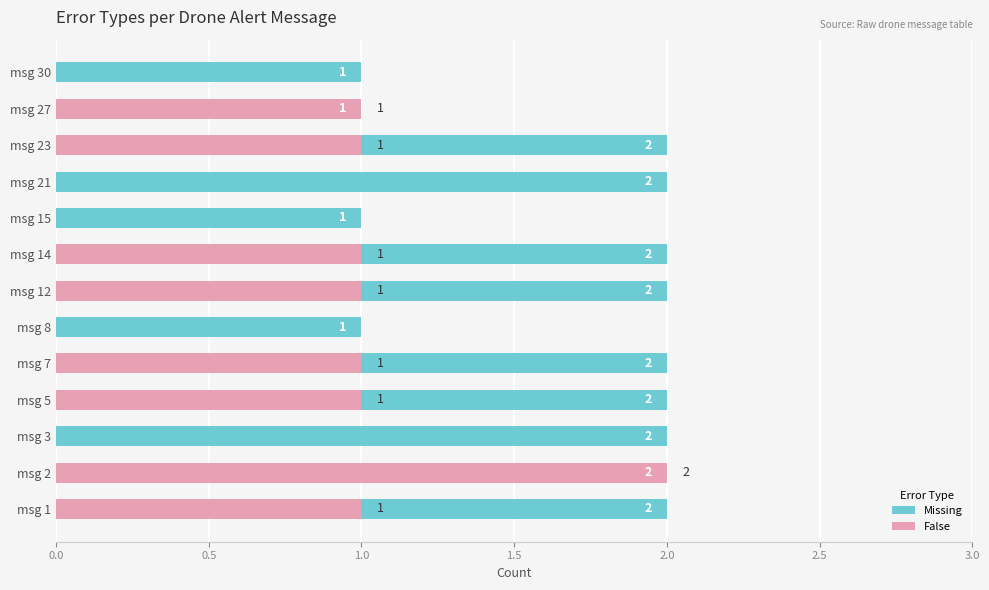

Which series has the largest range (max minus min)?

False